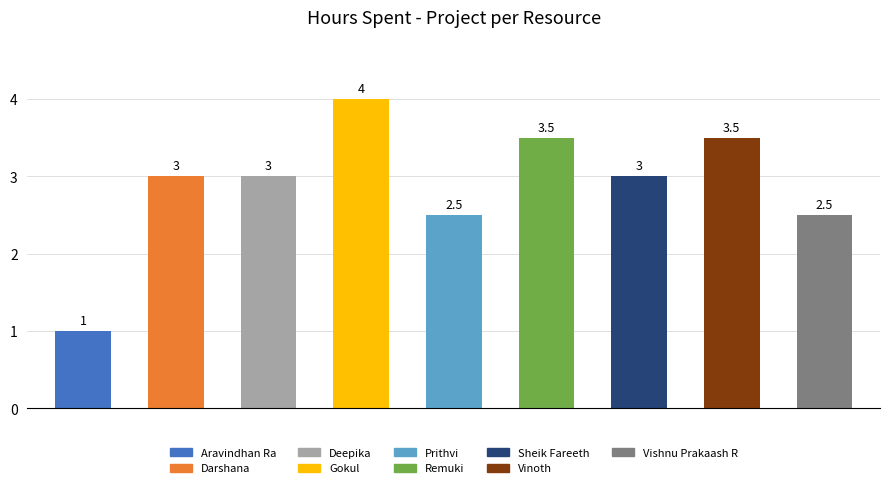

The value at Darshana is 4.0. True or false?

False